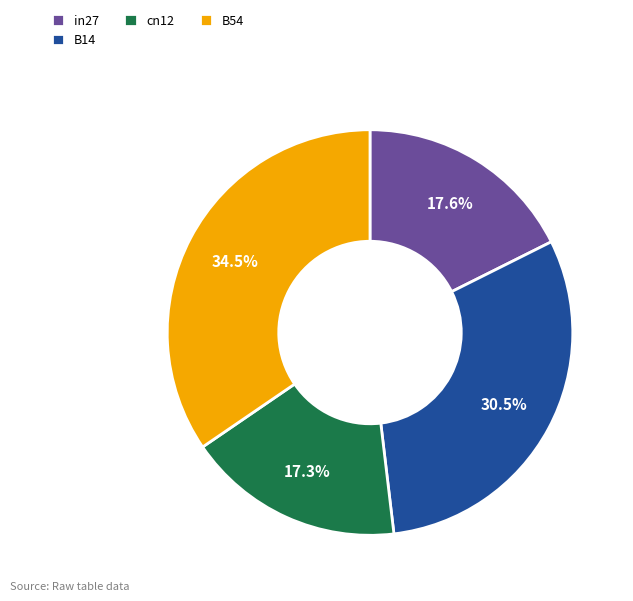

True or false: B14 accounts for 23% of the total.

False